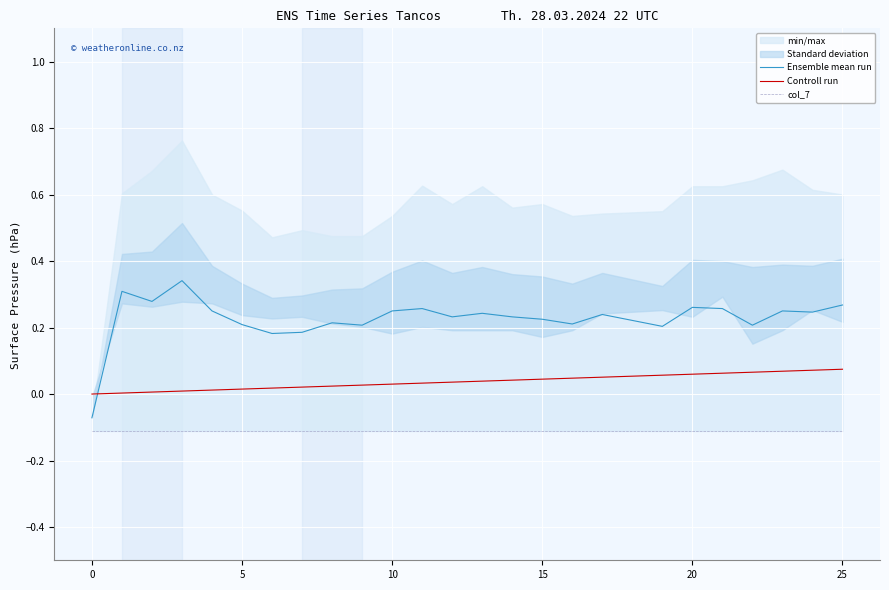

True or false: Ensemble mean run and Controll run intersect in this chart.

True